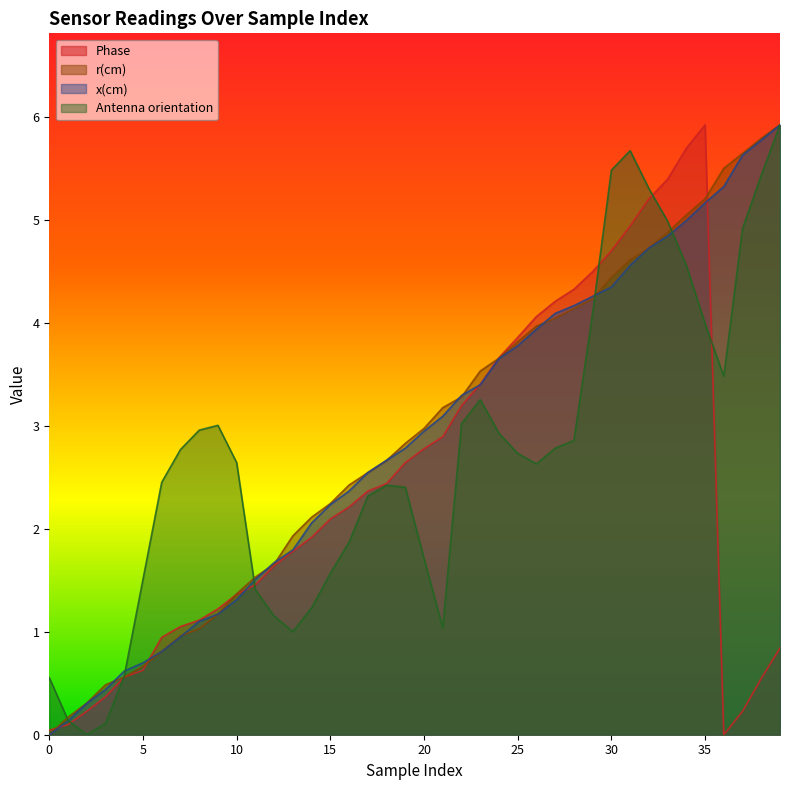

Reading left to right, transcribe all the data shown in this chart.

Phase: 0=0.0	1=0.1	2=0.2	3=0.4	4=0.6	5=0.6	6=0.9	7=1.1	8=1.1	9=1.2	10=1.4	11=1.5	12=1.6	13=1.8	14=1.9	15=2.1	16=2.2	17=2.4	18=2.4	19=2.6	20=2.8	21=2.9	22=3.2	23=3.4	24=3.7	25=3.9	26=4.1	27=4.2	28=4.3	29=4.5	30=4.7	31=4.9	32=5.2	33=5.4	34=5.7	35=5.9	36=0.0	37=0.2	38=0.5	39=0.8
r(cm): 0=0.0	1=0.2	2=0.3	3=0.5	4=0.6	5=0.7	6=0.8	7=1.0	8=1.0	9=1.2	10=1.4	11=1.5	12=1.7	13=1.9	14=2.1	15=2.2	16=2.4	17=2.5	18=2.7	19=2.8	20=3.0	21=3.2	22=3.3	23=3.5	24=3.7	25=3.8	26=4.0	27=4.0	28=4.1	29=4.2	30=4.4	31=4.6	32=4.7	33=4.9	34=5.1	35=5.2	36=5.5	37=5.6	38=5.8	39=5.9
x(cm): 0=0.0	1=0.1	2=0.3	3=0.4	4=0.6	5=0.7	6=0.8	7=1.0	8=1.1	9=1.2	10=1.3	11=1.5	12=1.7	13=1.8	14=2.1	15=2.2	16=2.4	17=2.5	18=2.7	19=2.8	20=3.0	21=3.1	22=3.3	23=3.4	24=3.7	25=3.8	26=3.9	27=4.1	28=4.2	29=4.3	30=4.4	31=4.6	32=4.7	33=4.8	34=5.0	35=5.2	36=5.3	37=5.6	38=5.8	39=5.9
Antenna orientation: 0=0.6	1=0.1	2=0.0	3=0.1	4=0.6	5=1.5	6=2.5	7=2.8	8=3.0	9=3.0	10=2.6	11=1.4	12=1.2	13=1.0	14=1.2	15=1.6	16=1.9	17=2.3	18=2.4	19=2.4	20=1.7	21=1.0	22=3.0	23=3.3	24=2.9	25=2.7	26=2.6	27=2.8	28=2.9	29=4.1	30=5.5	31=5.7	32=5.3	33=5.0	34=4.6	35=4.0	36=3.5	37=4.9	38=5.4	39=5.9